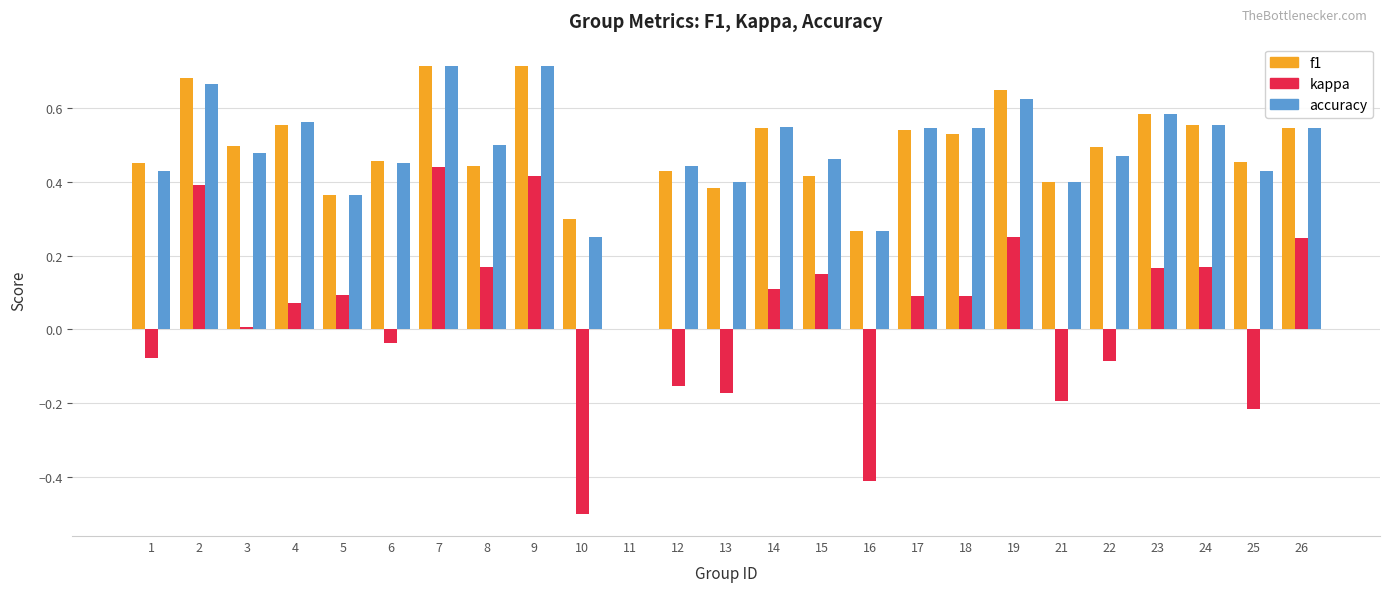

The value of accuracy at 8 is 0.5. True or false?

True